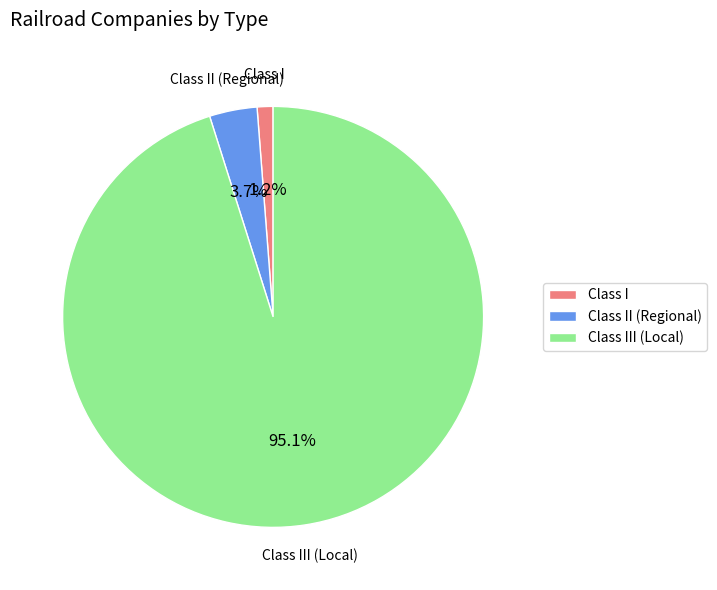

True or false: Class III (Local) accounts for 95% of the total.

True